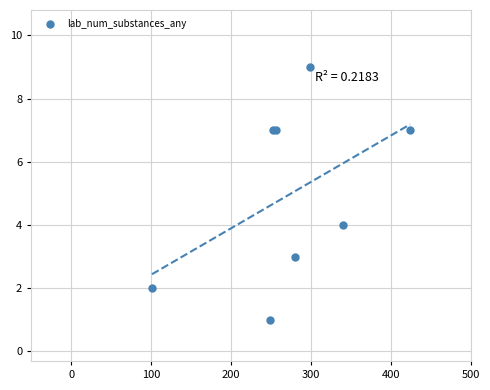

What Y value in the scatter plot is closest to 5?

4